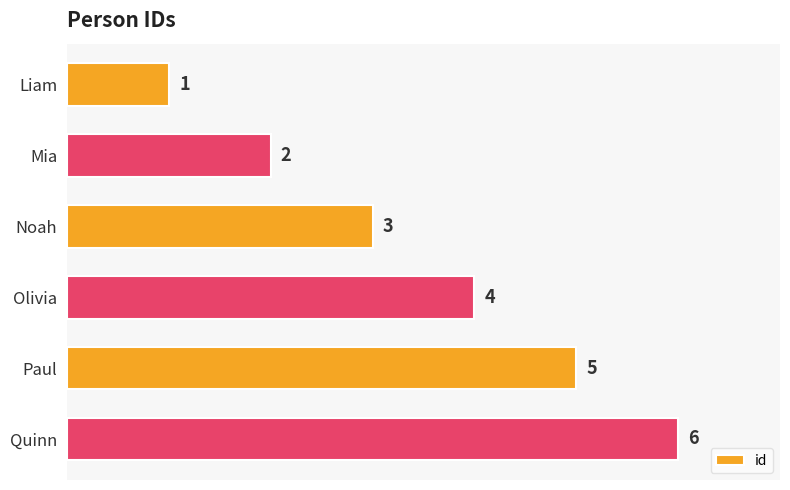

What is the greatest value displayed?

6